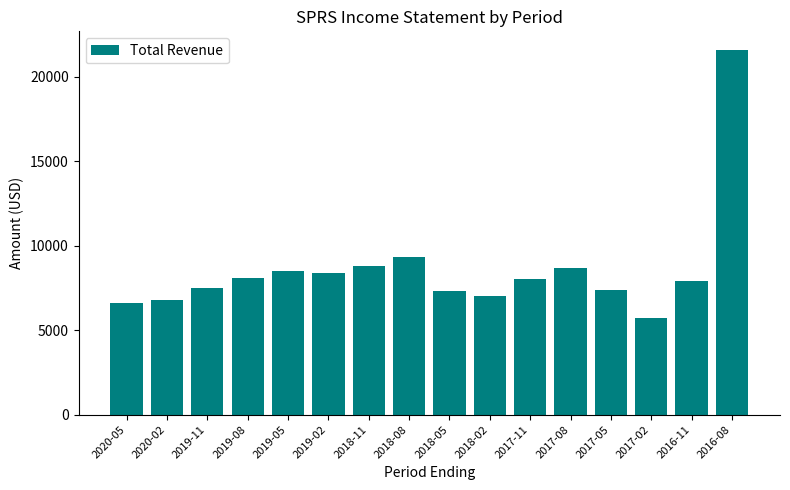

What is the label of the 2nd bar from the right?

2016-11